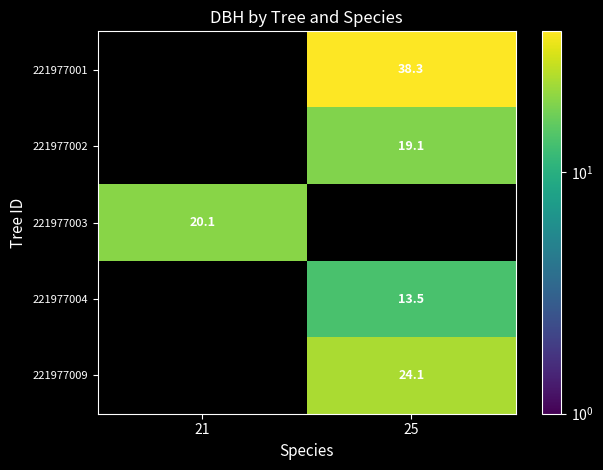

Is it true that 221977004 equals 13.5 at 25?

True